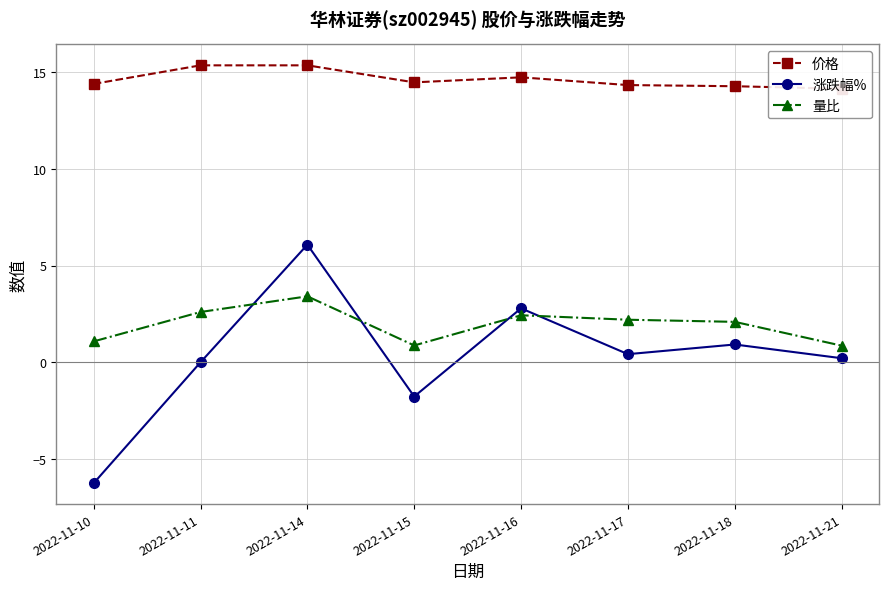

Reading right to left, transcribe all the data shown in this chart.

价格: 2022-11-21=14.1	2022-11-18=14.3	2022-11-17=14.3	2022-11-16=14.7	2022-11-15=14.5	2022-11-14=15.3	2022-11-11=15.3	2022-11-10=14.4
涨跌幅%: 2022-11-21=0.2	2022-11-18=0.9	2022-11-17=0.4	2022-11-16=2.8	2022-11-15=-1.8	2022-11-14=6.1	2022-11-11=0.0	2022-11-10=-6.2
量比: 2022-11-21=0.9	2022-11-18=2.1	2022-11-17=2.2	2022-11-16=2.4	2022-11-15=0.9	2022-11-14=3.4	2022-11-11=2.6	2022-11-10=1.1